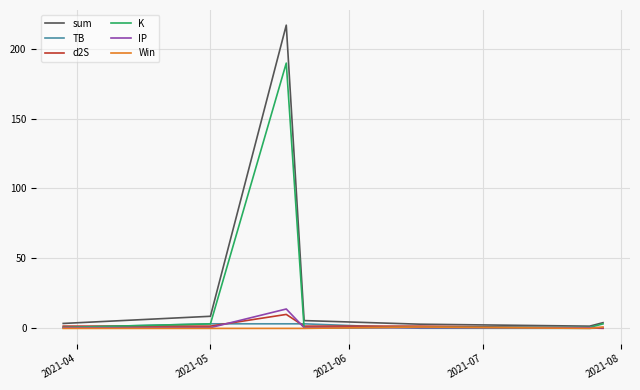

How many lines are shown in the chart?

6